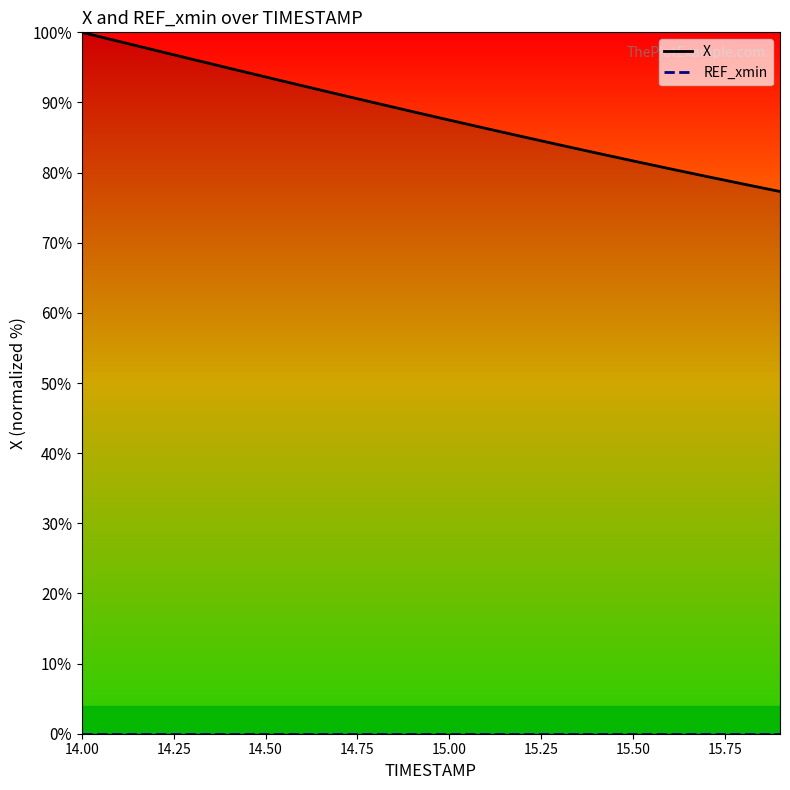

Which series has the largest range (max minus min)?

X